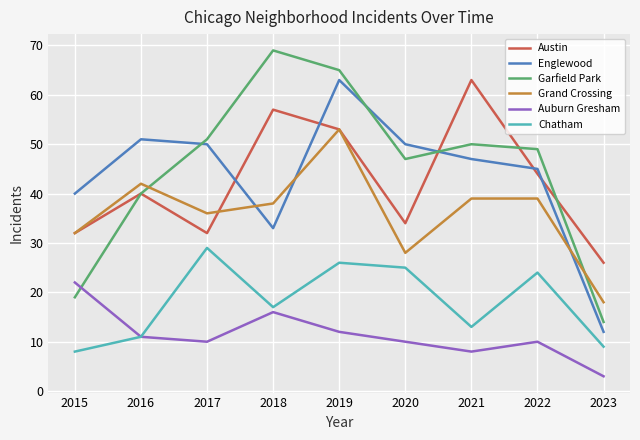

True or false: Austin and Chatham intersect in this chart.

False